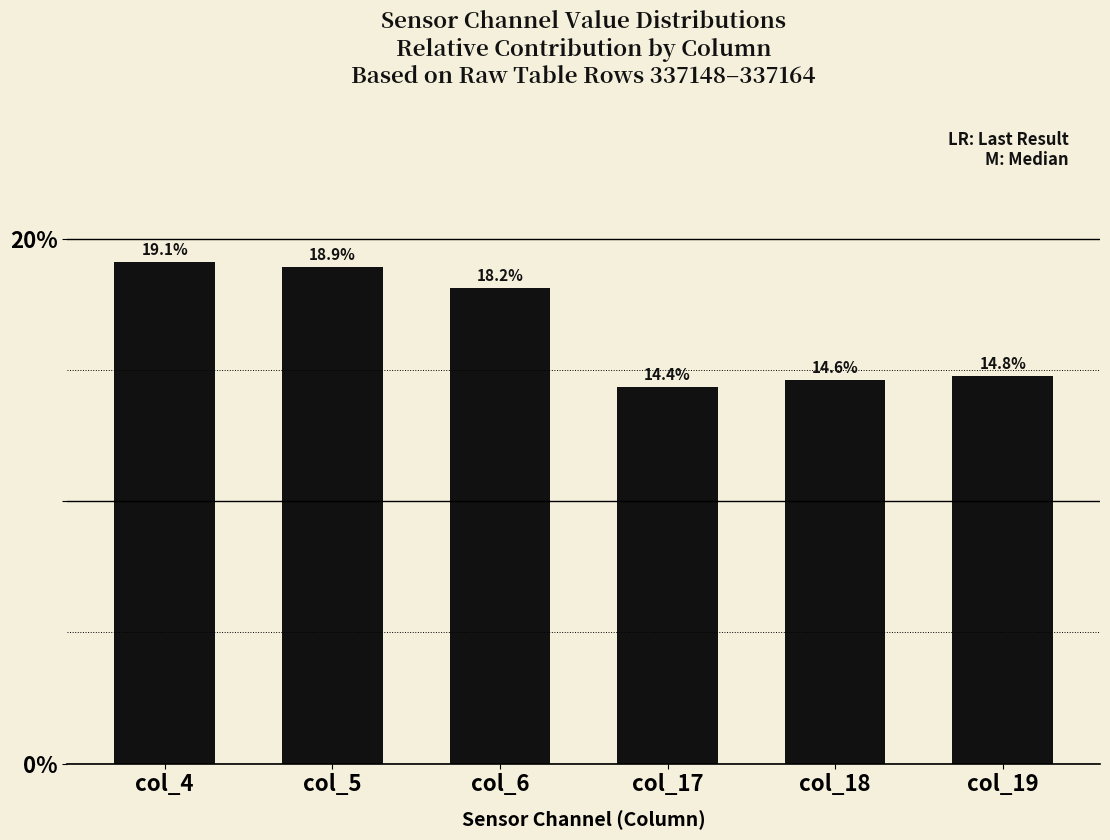

Between col_4 and col_18, which is larger?

col_4